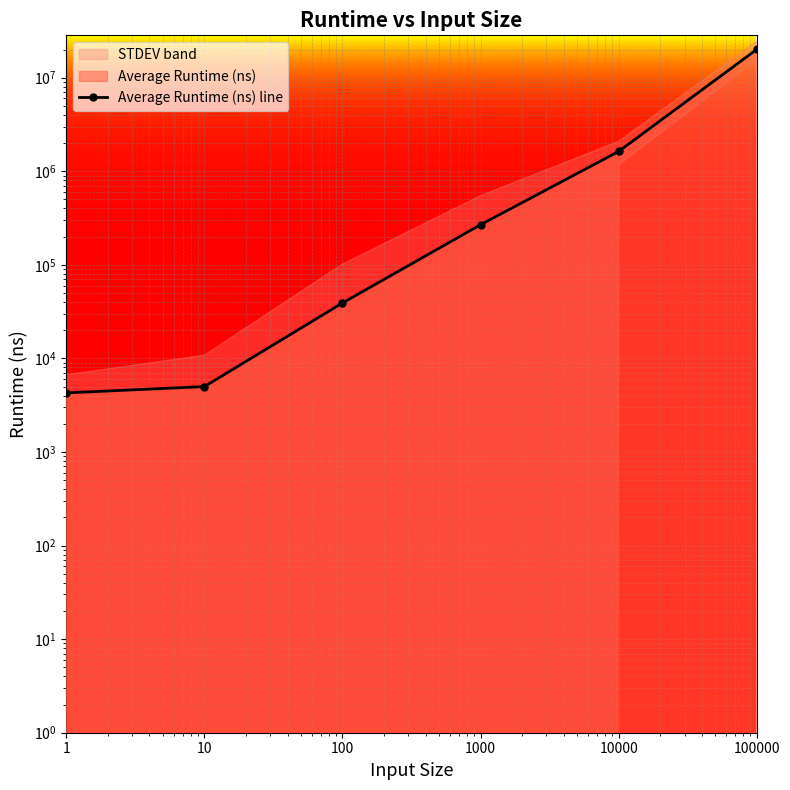

Approximately how many times larger is the value at 10000 compared to 1000?

6.1